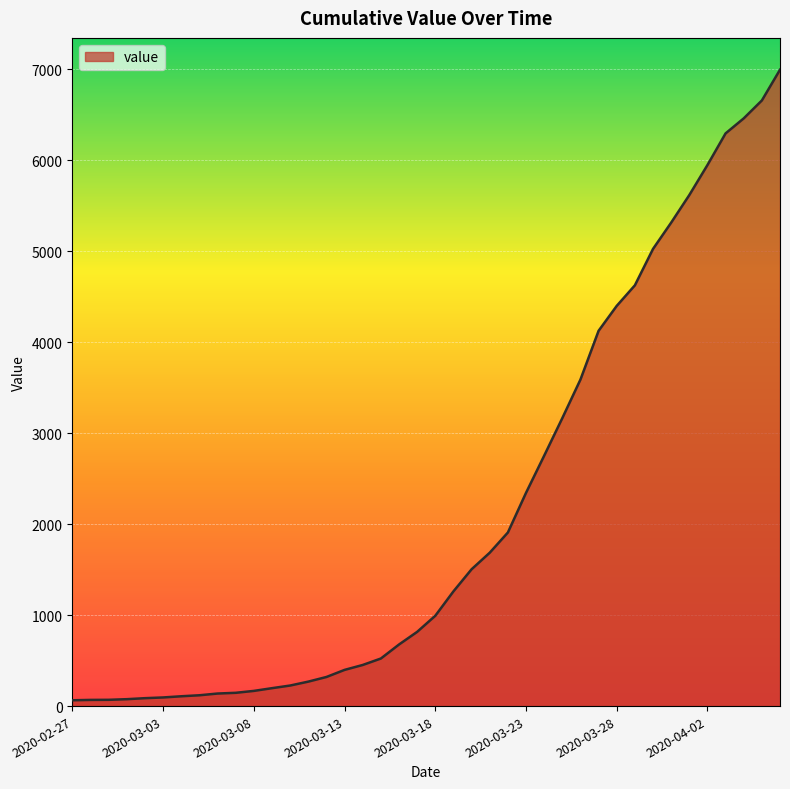

What is the greatest value displayed?

6995